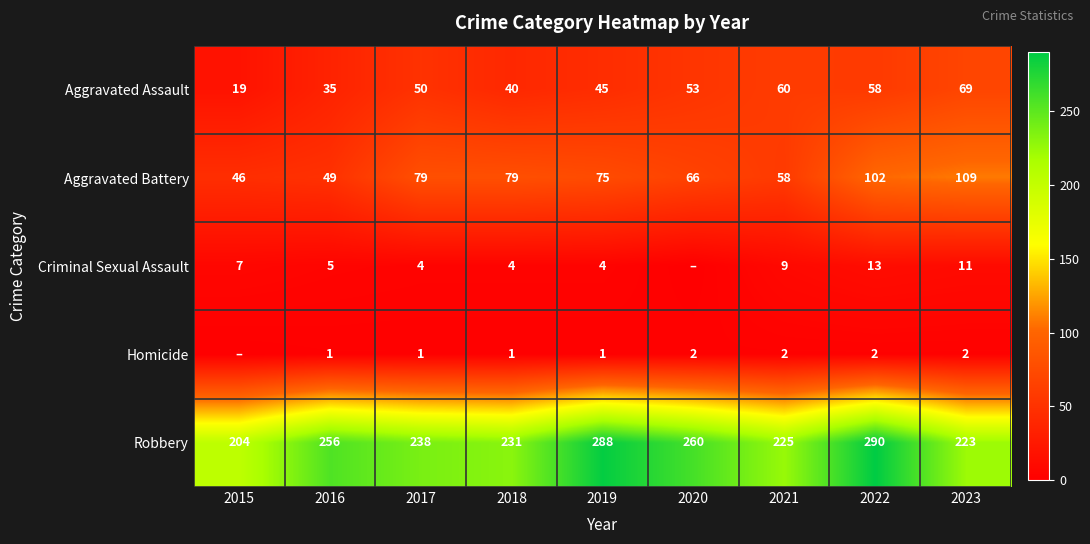

What is the sum of all Aggravated Assault values?

429